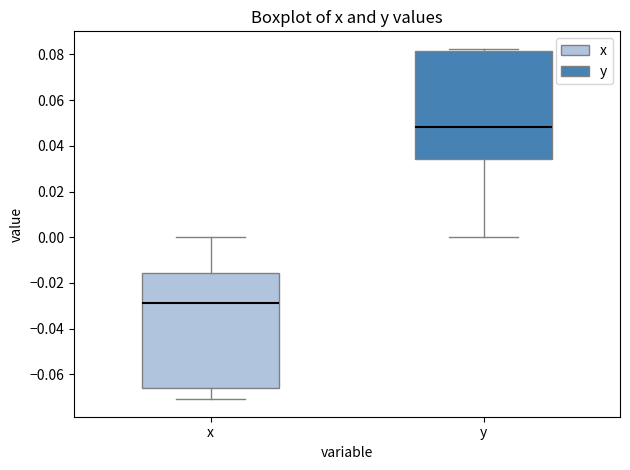

Which box is the tallest, from its lower edge to its upper edge?

x